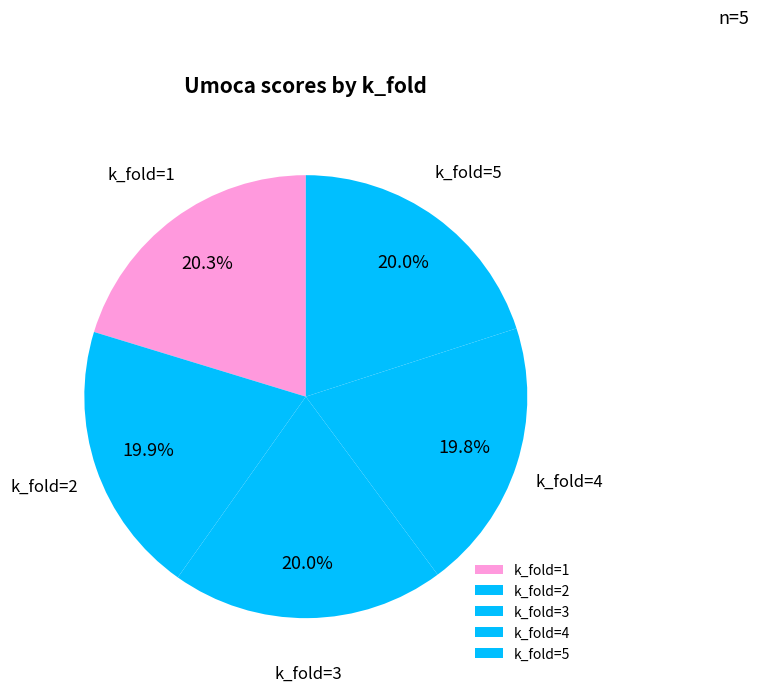

What portion of the pie excludes k_fold=3?

80.0%